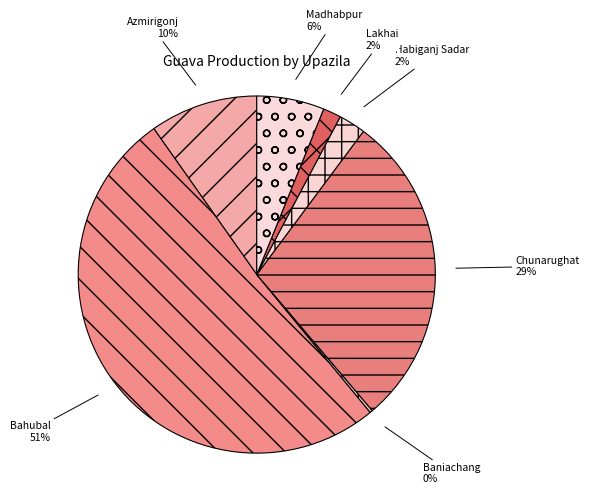

Is there a majority slice in this chart?

Yes